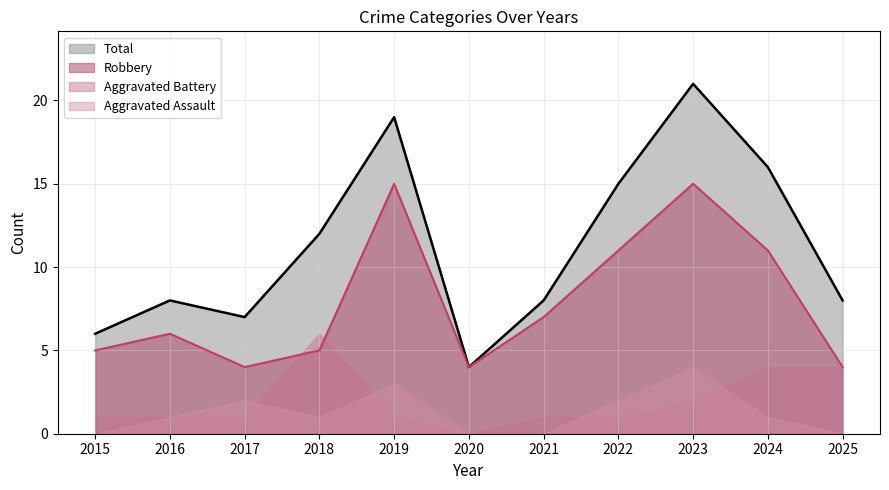

How many values in the Total series exceed 8?

5